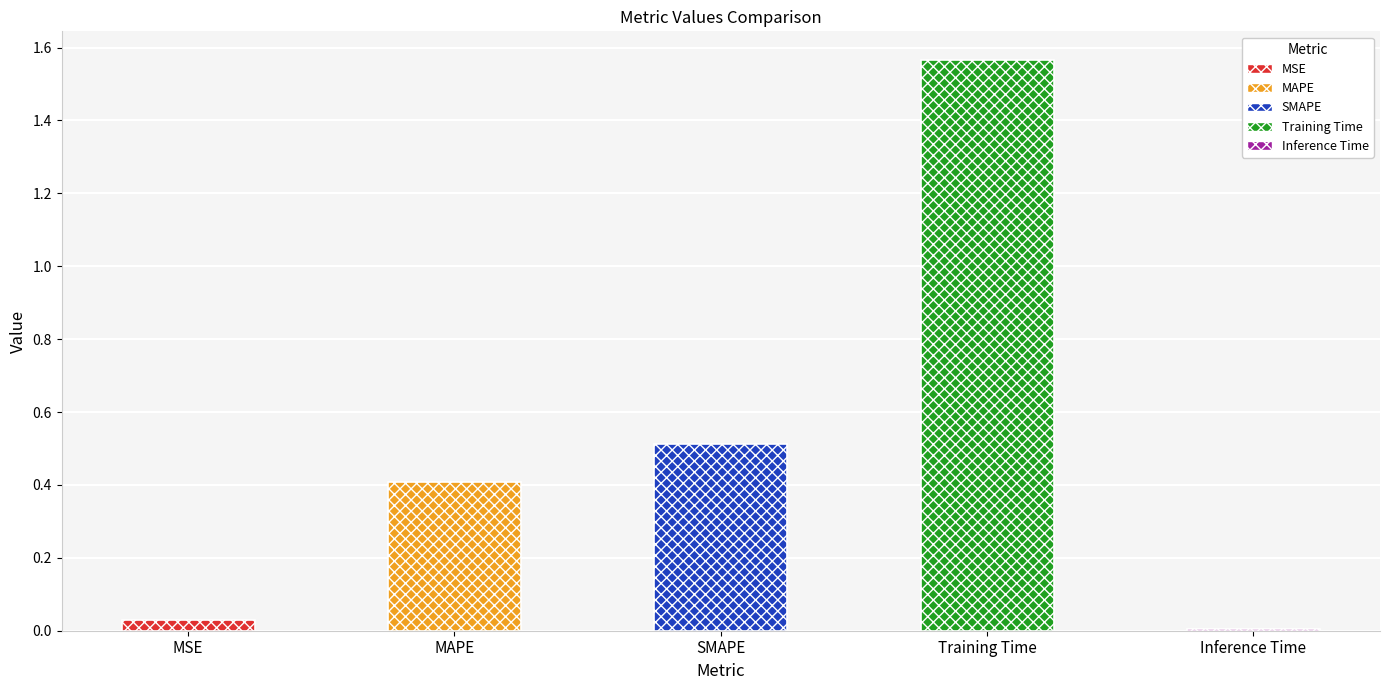

What is the change in value from SMAPE to Training Time?

+1.1